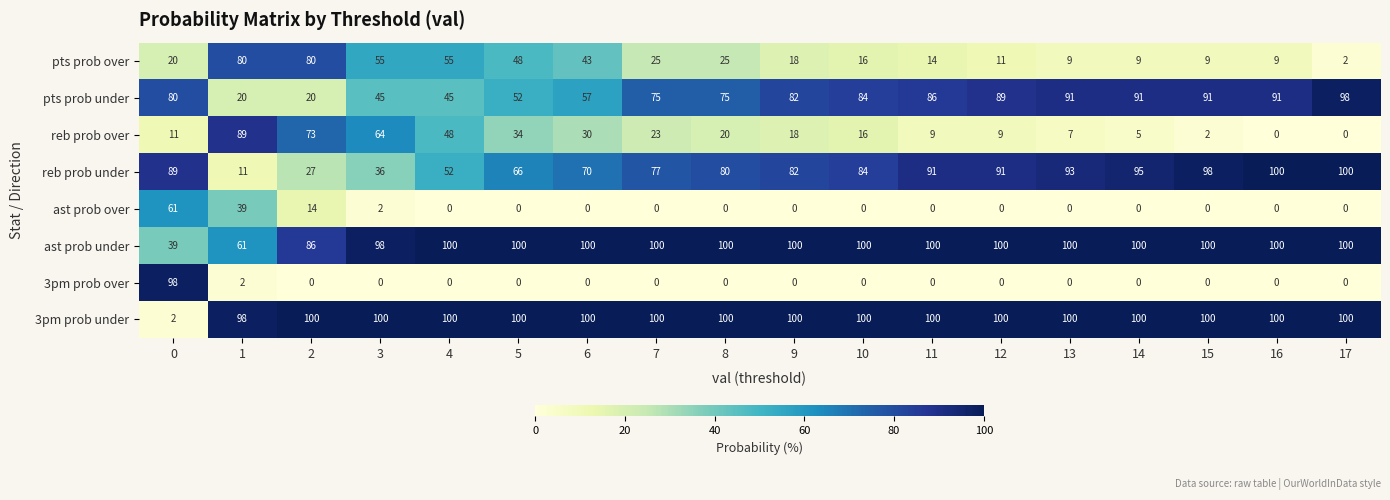

What is the spread (max minus min) of values at 6?

100